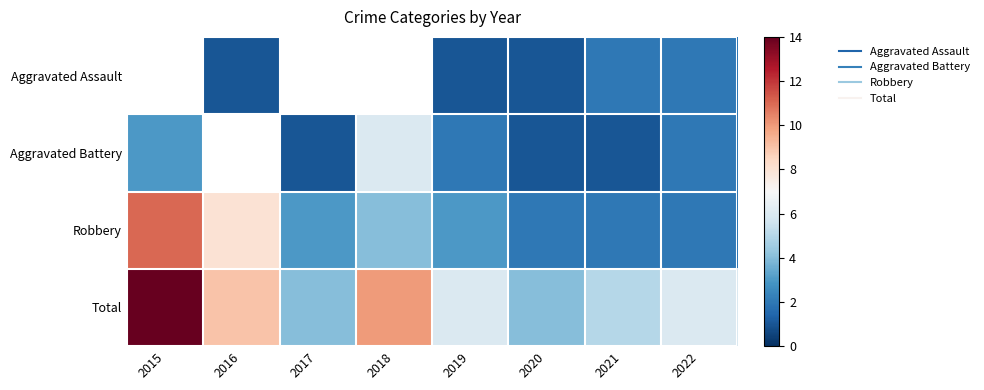

At which category does the chart reach its peak across all series?

2015